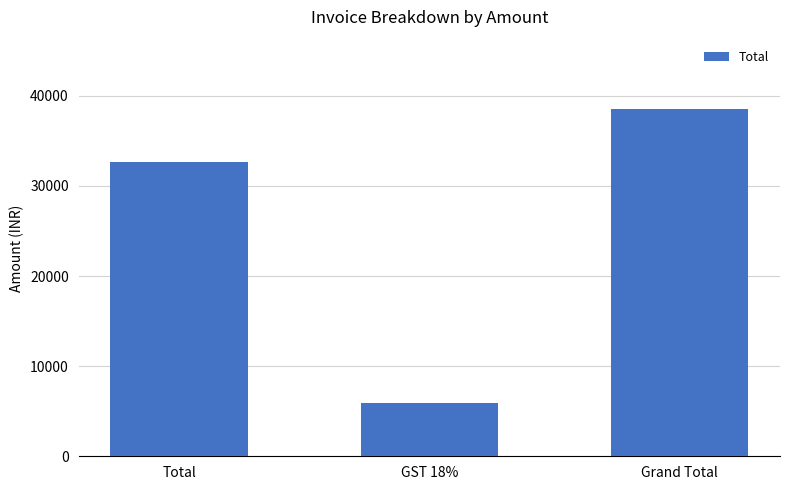

How many bars are there in total?

3